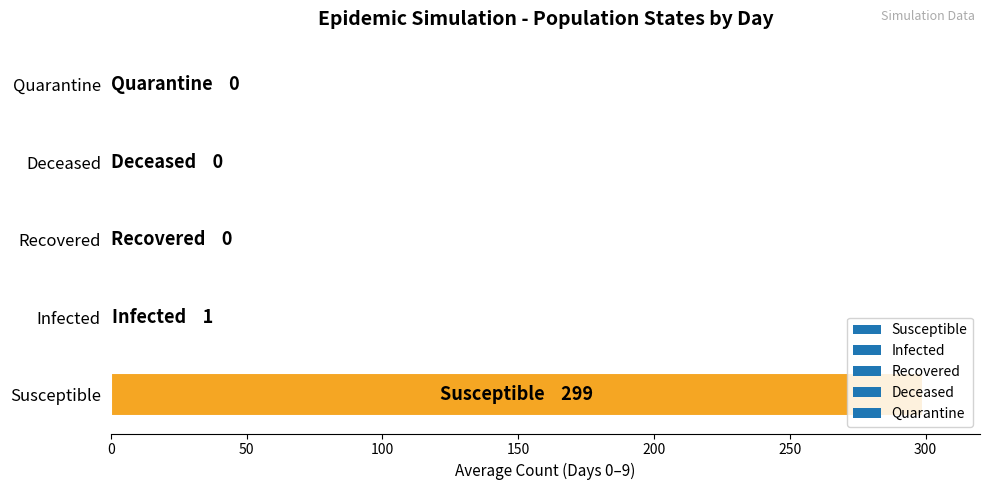

What is the change in value from Susceptible to Quarantine?

-299